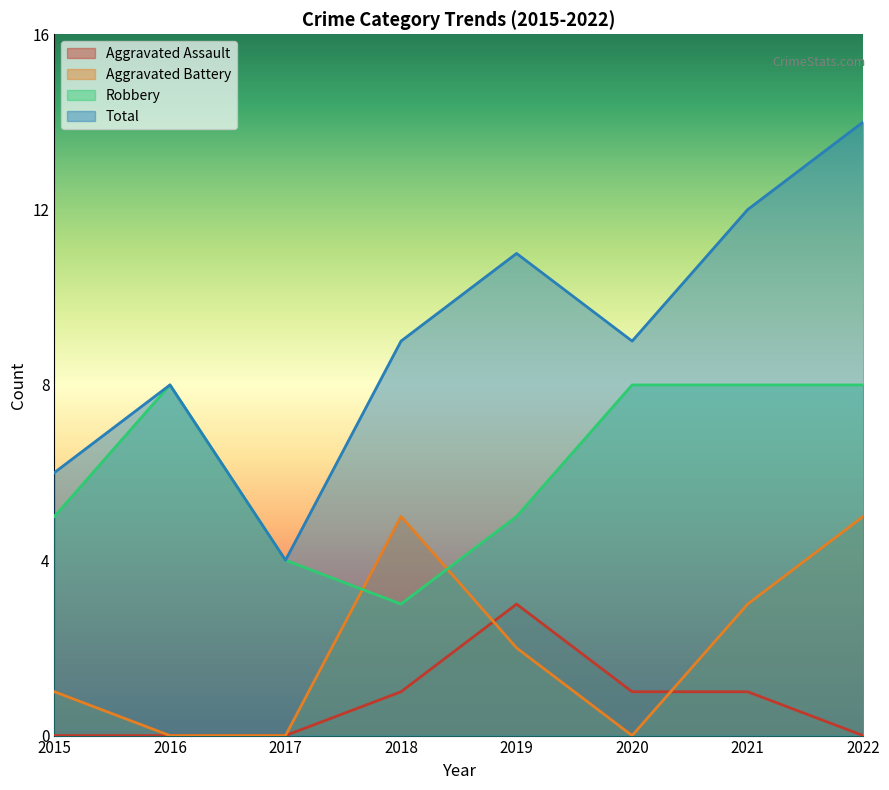

Does the chart display data point markers on the line(s)?

No